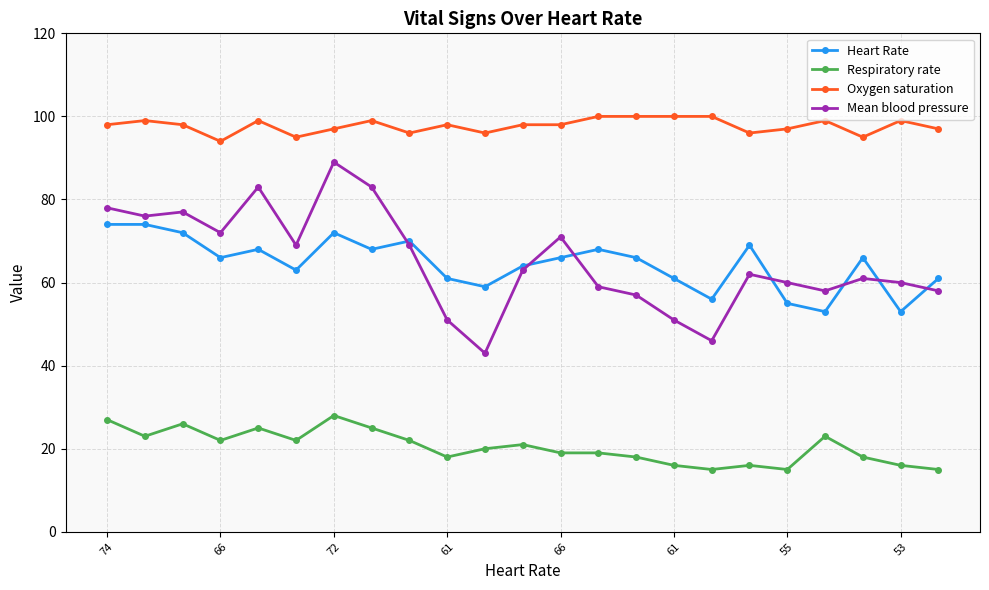

Which series has the largest total across all categories?

Oxygen saturation